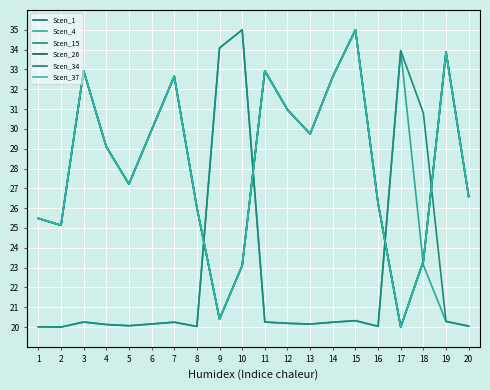

Reading left to right, extract all data points from this chart.

Scen_1: 25.5	25.1	32.9	29.1	27.2	29.9	32.7	26.0	20.4	23.1	32.9	31.0	29.7	32.6	35.0	26.2	20.0	23.3	33.9	26.6
Scen_4: 20.0	20.0	20.3	20.1	20.1	20.2	20.2	20.0	34.1	35.0	20.3	20.2	20.2	20.2	20.3	20.0	33.9	23.1	20.3	20.0
Scen_15: 20.0	20.0	20.3	20.1	20.1	20.2	20.2	20.0	34.1	35.0	20.3	20.2	20.2	20.2	20.3	20.0	33.9	30.8	20.3	20.0
Scen_26: 25.5	25.1	32.9	29.1	27.2	29.9	32.7	26.0	20.4	23.1	32.9	31.0	29.7	32.6	35.0	26.2	20.0	23.3	33.9	26.6
Scen_34: 25.5	25.1	32.9	29.1	27.2	29.9	32.7	26.0	20.4	23.1	32.9	31.0	29.7	32.6	35.0	26.2	20.0	23.3	33.9	26.6
Scen_37: 25.5	25.1	32.9	29.1	27.2	29.9	32.7	26.0	20.4	23.1	32.9	31.0	29.7	32.6	35.0	26.2	20.0	23.3	33.9	26.6